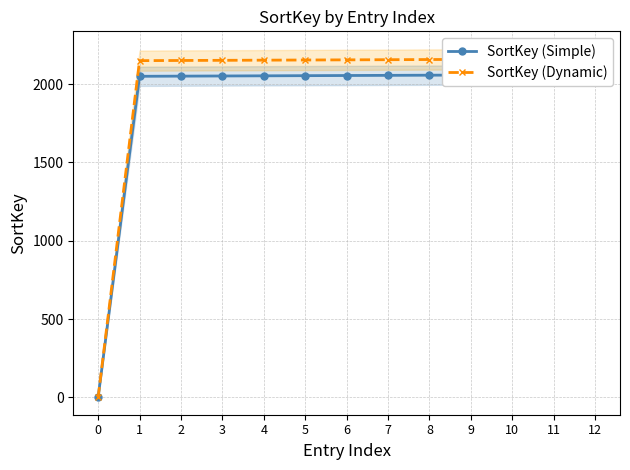

Between 6 and 12, which series saw the biggest shift?

SortKey (Simple)